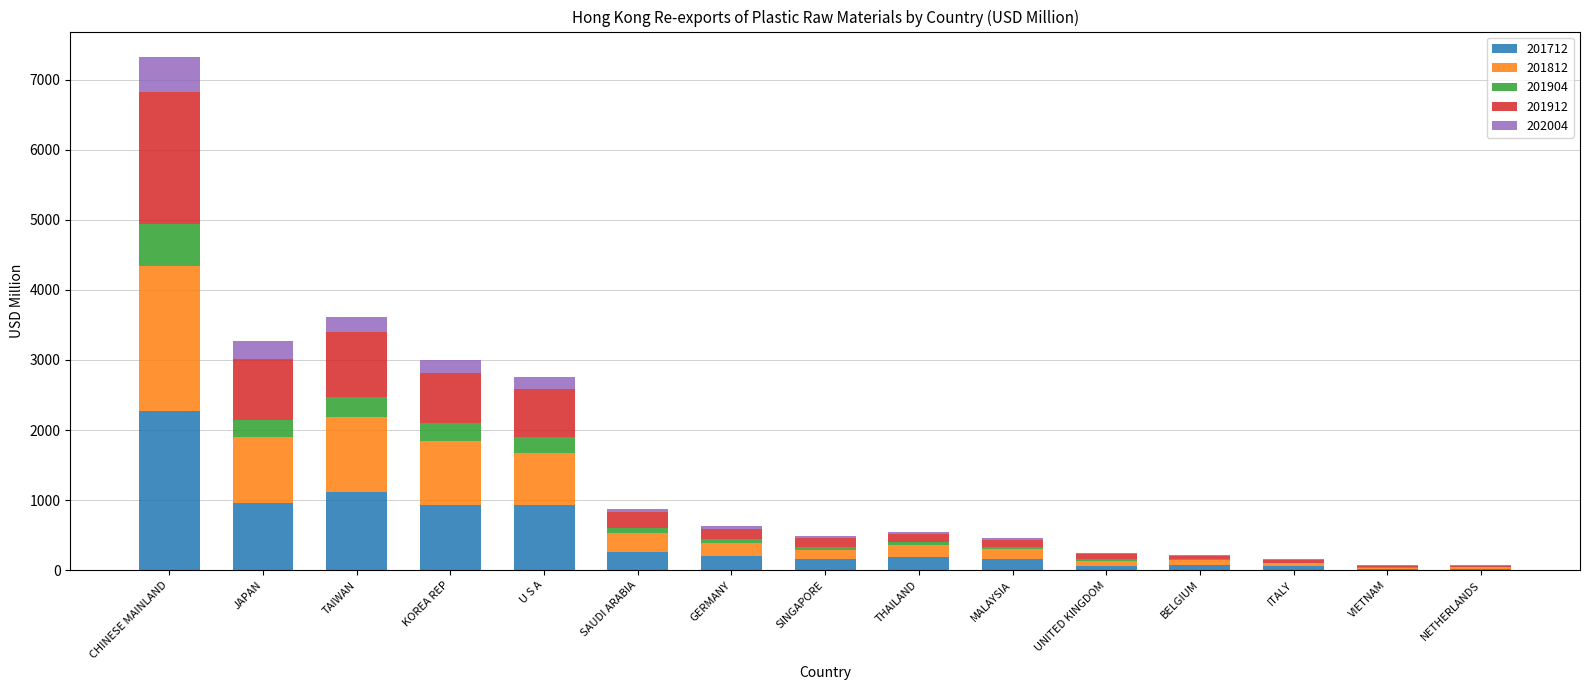

How many categories are shown in the chart?

15